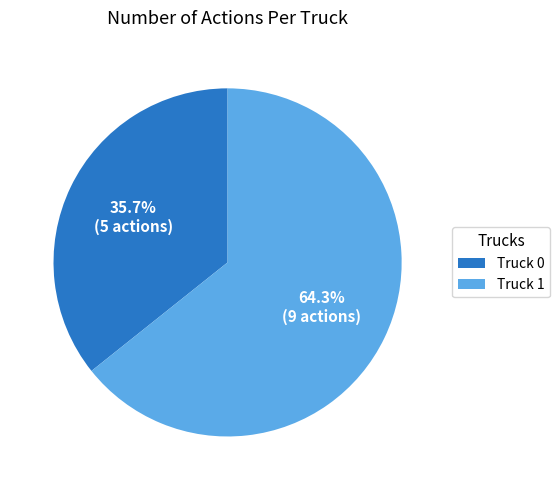

Which slice is the smallest?

Truck 0